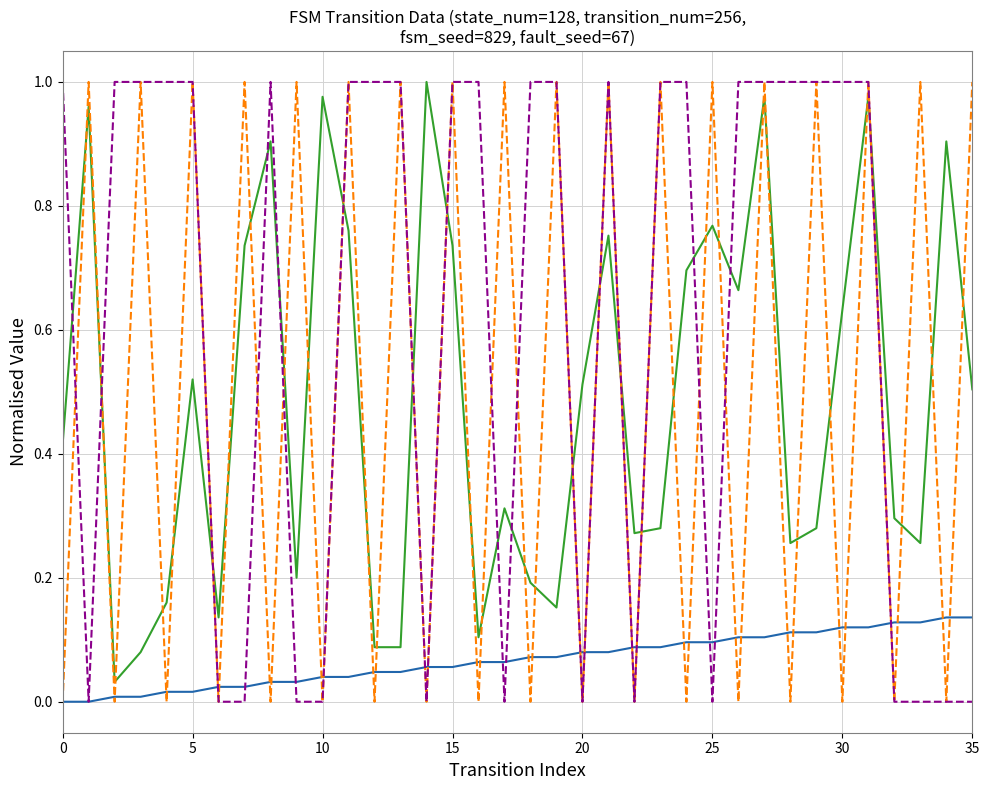

The input_num_solid series shows 1.0 at 17. True or false?

True